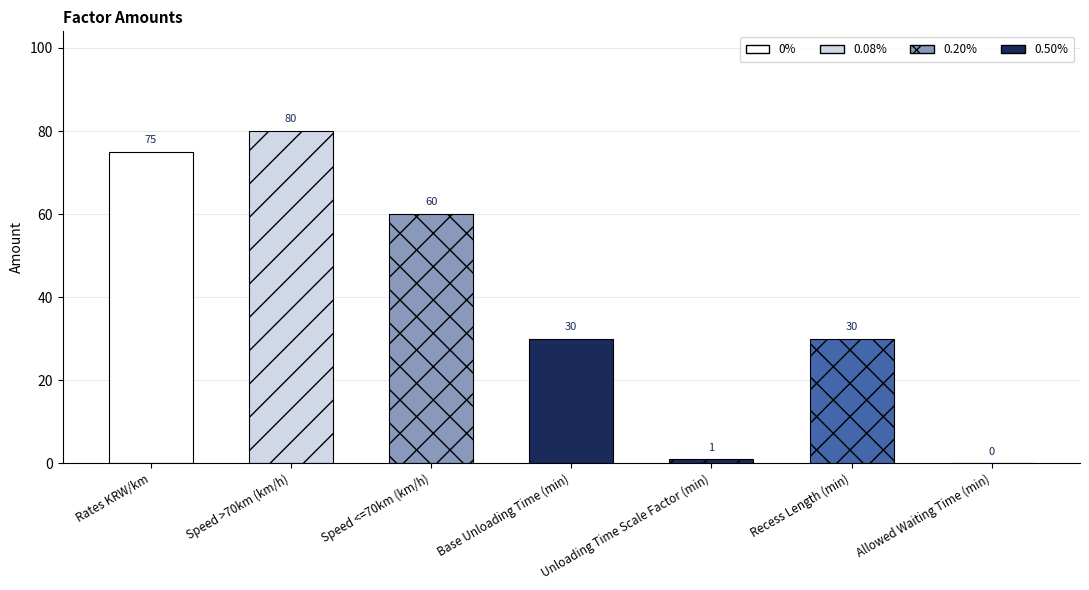

Reading left to right, list all the values displayed in this chart.

75	80	60	30	1	30	0